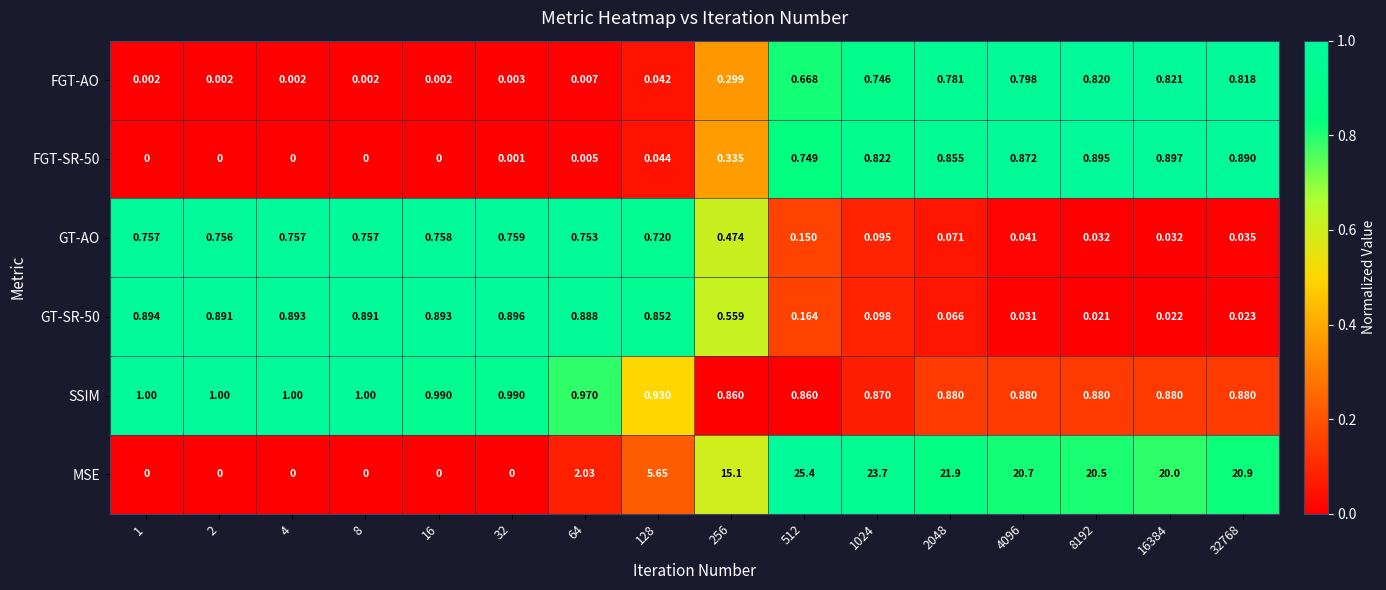

Is the value of FGT-SR-50 at 32768 greater than the value of GT-SR-50 at 4096?

Yes